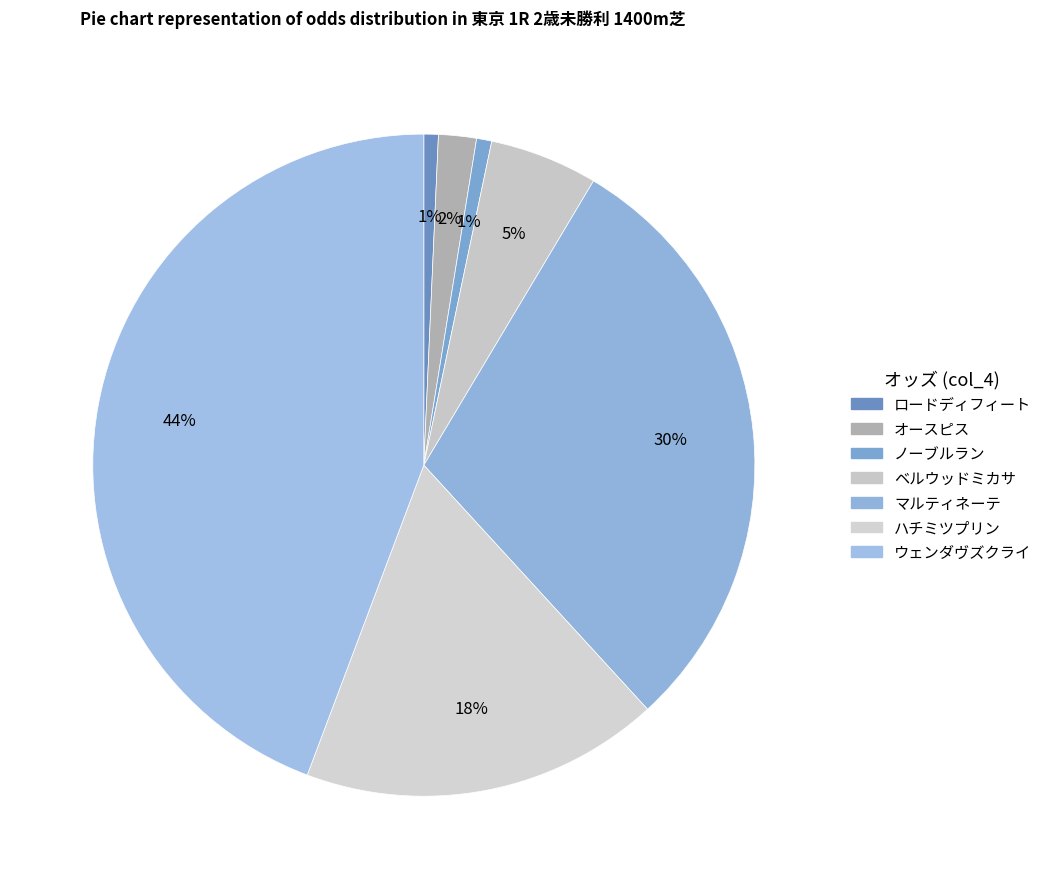

Rank the categories by value from highest to lowest.

ウェンダヴズクライ, マルティネーテ, ハチミツプリン, ベルウッドミカサ, オースピス, ノーブルラン, ロードディフィート